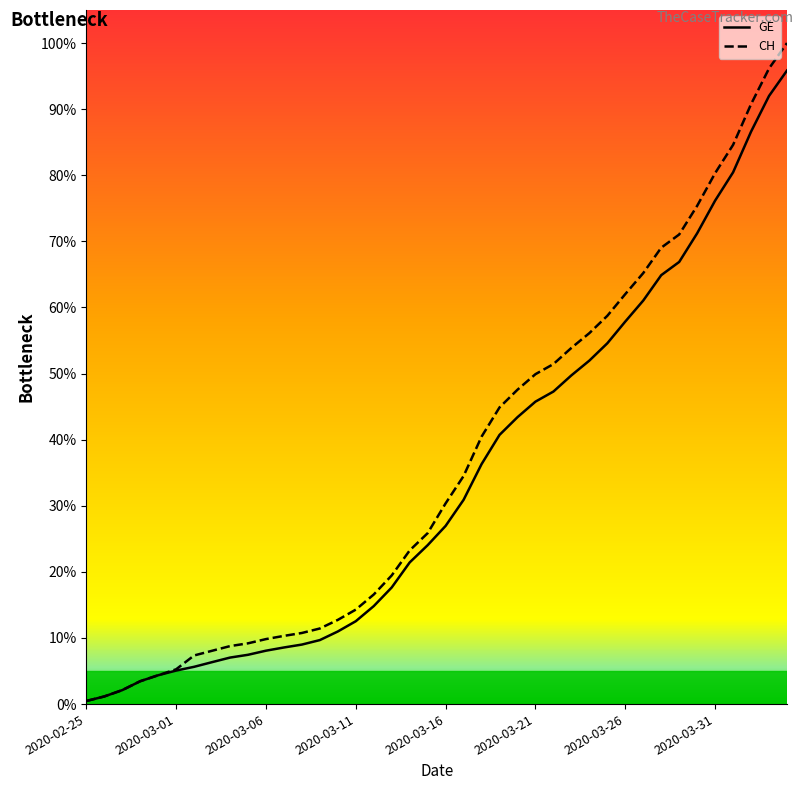

True or false: CH and GE cross at least once.

False